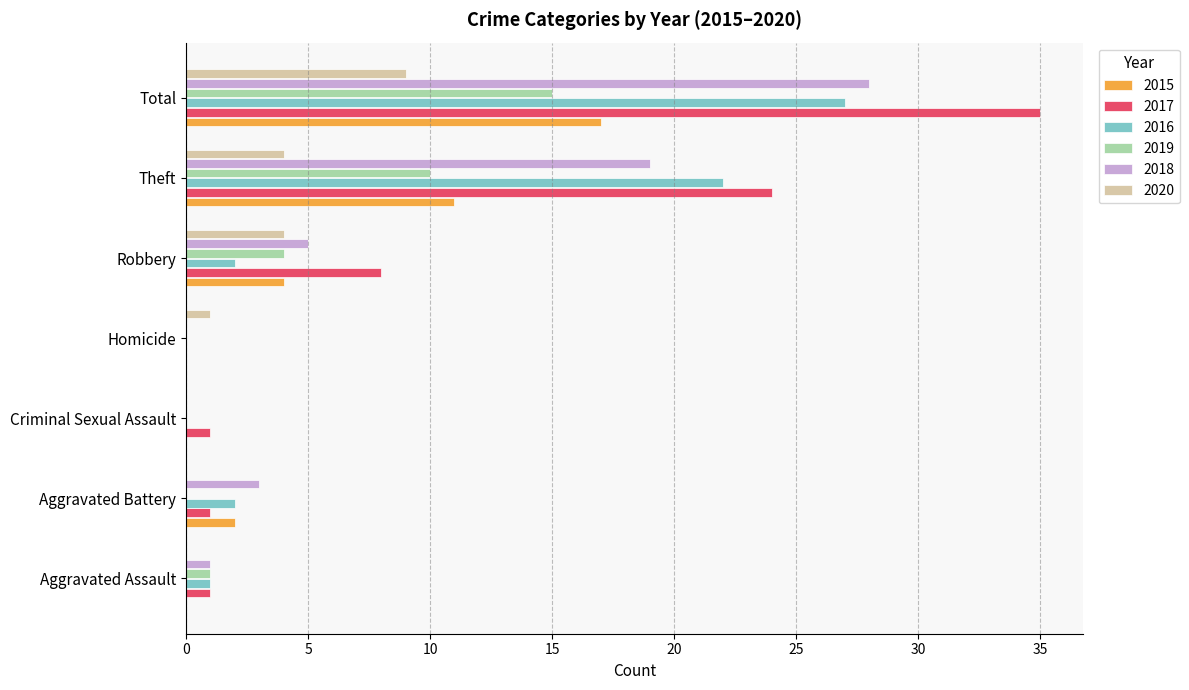

Is the value of 2019 at Criminal Sexual Assault greater than the value of 2015 at Aggravated Battery?

No